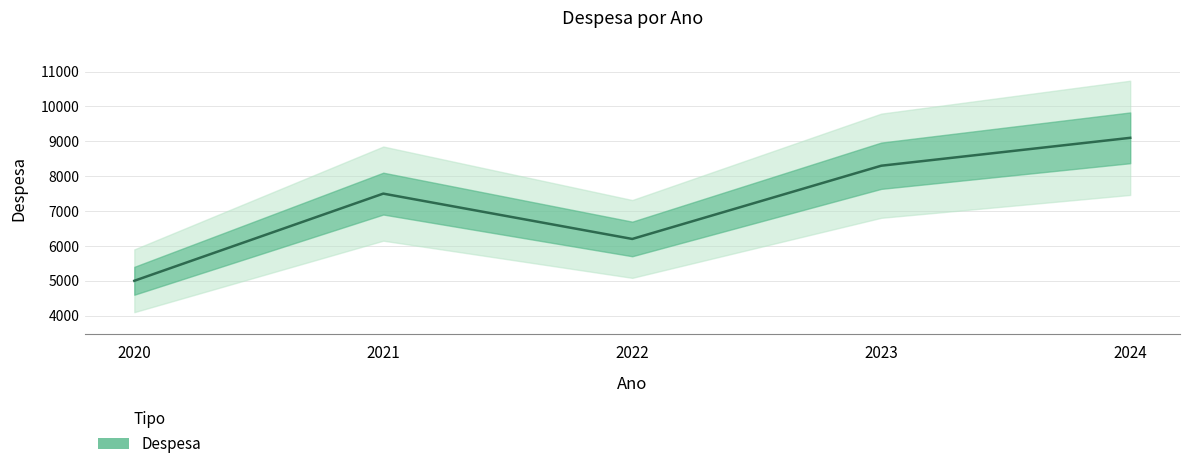

Which has a higher value, 2024 or 2021?

2024